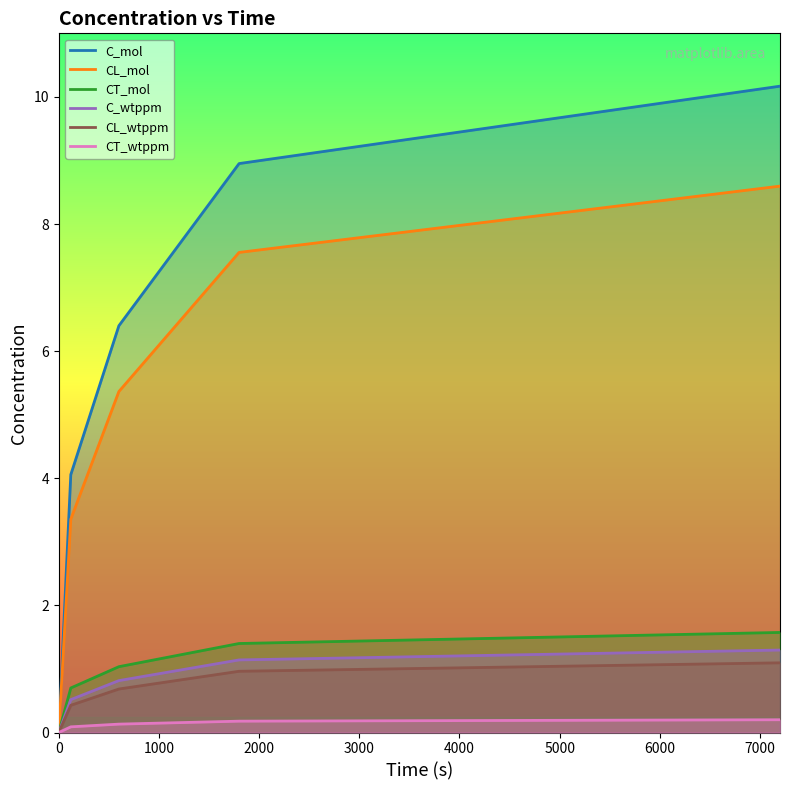

Which series has the widest spread of values?

C_mol